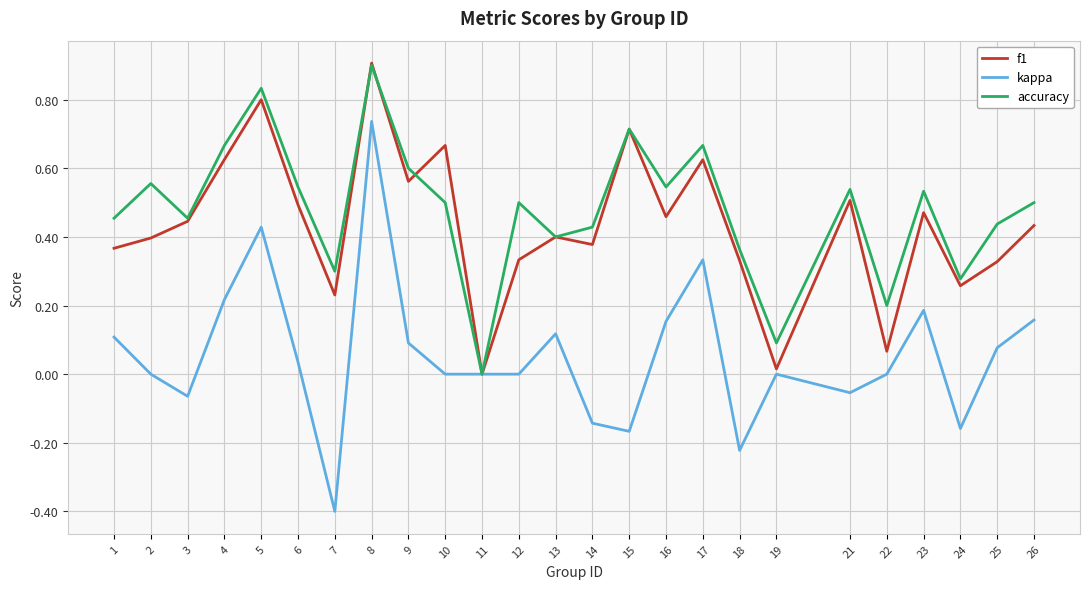

Which category has the highest value in the kappa series?

8